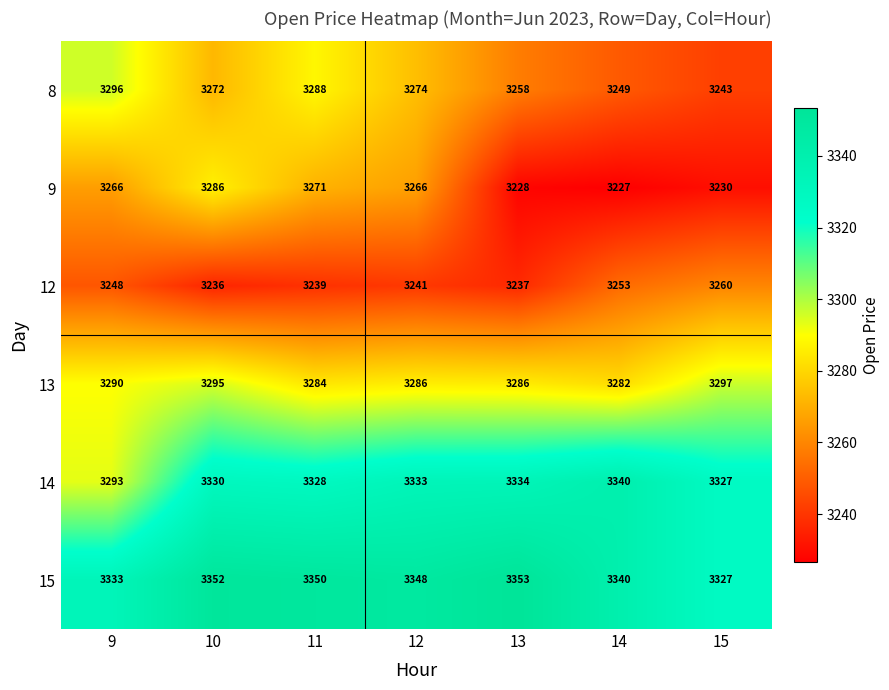

List the series in order of their peak value, highest first.

15, 14, 13, 8, 9, 12